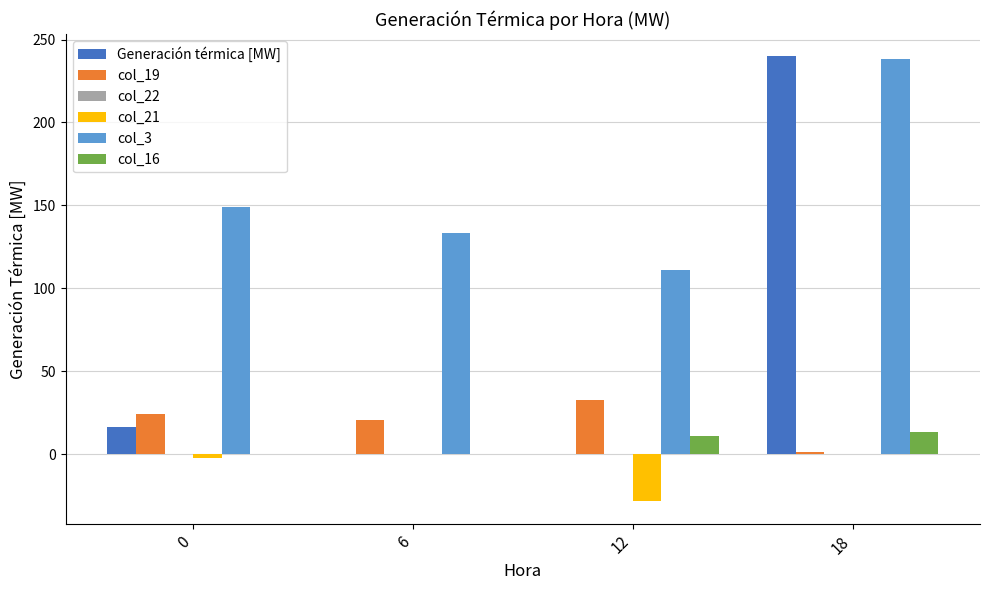

How many distinct data groups are displayed?

5